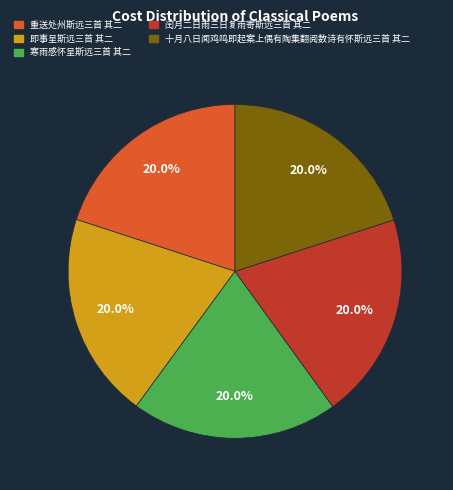

How much of the chart is everything except 即事呈斯远三首 其二?

80.0%